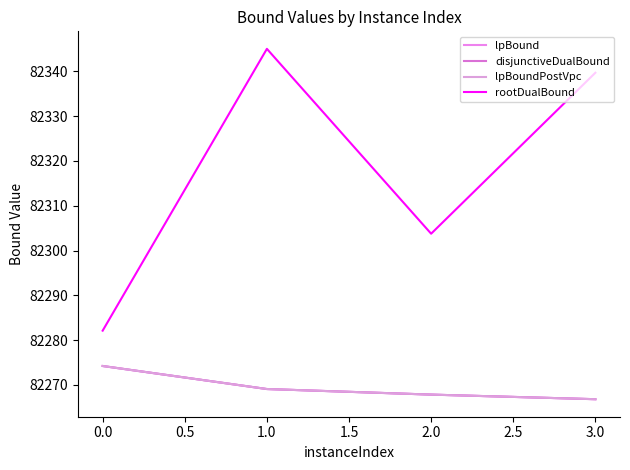

True or false: rootDualBound and lpBoundPostVpc intersect in this chart.

False